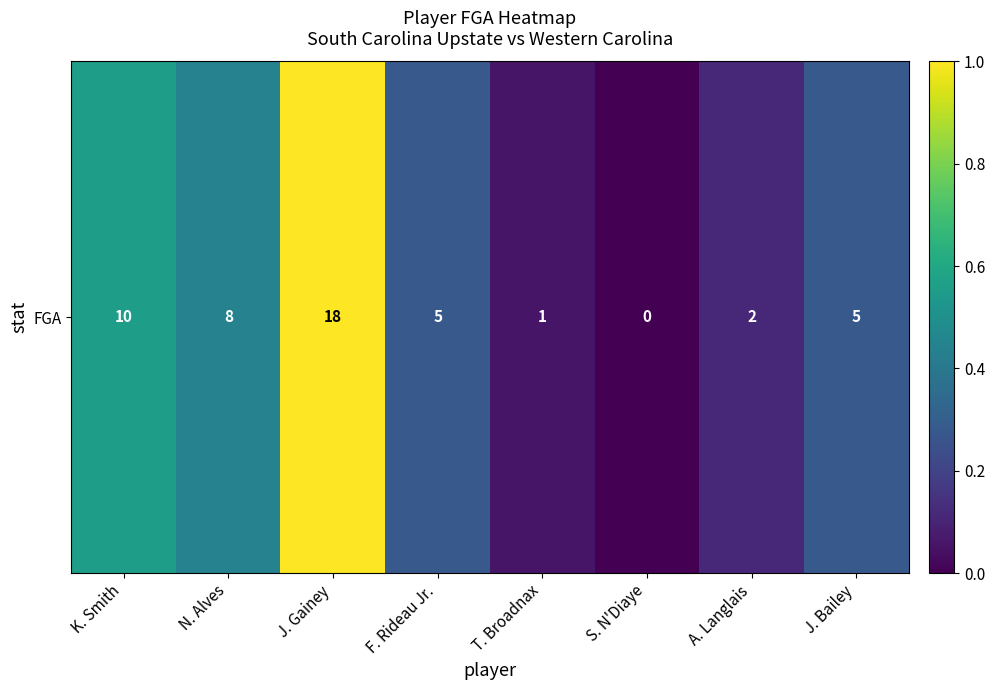

What is the change in value from K. Smith to F. Rideau Jr.?

-0.3